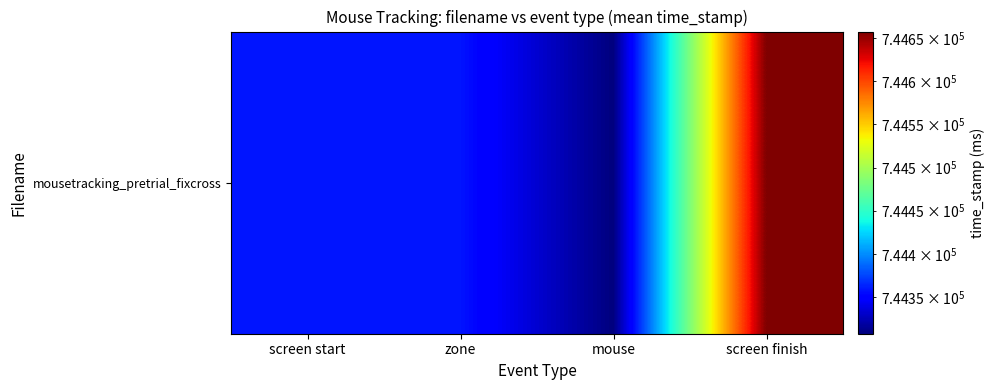

Between screen finish and zone, which is larger?

screen finish